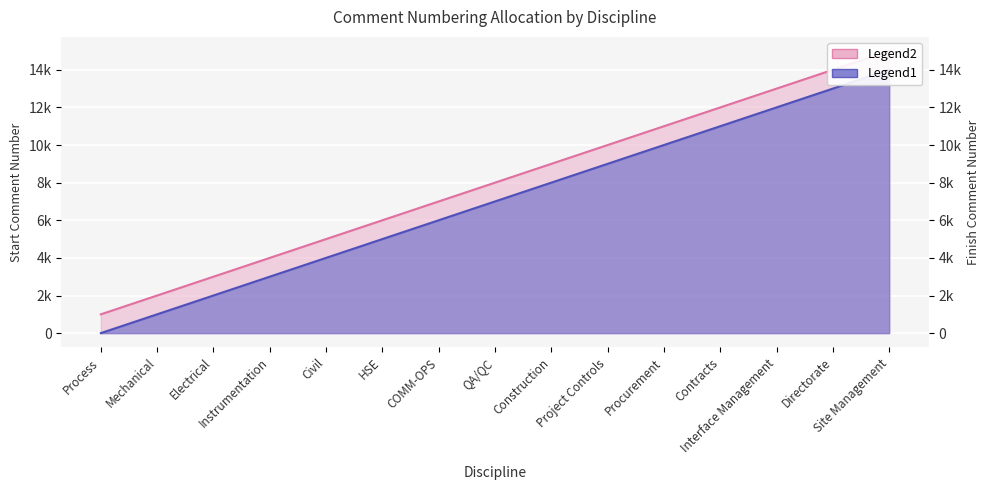

Which has a higher value, Mechanical or Instrumentation?

Instrumentation